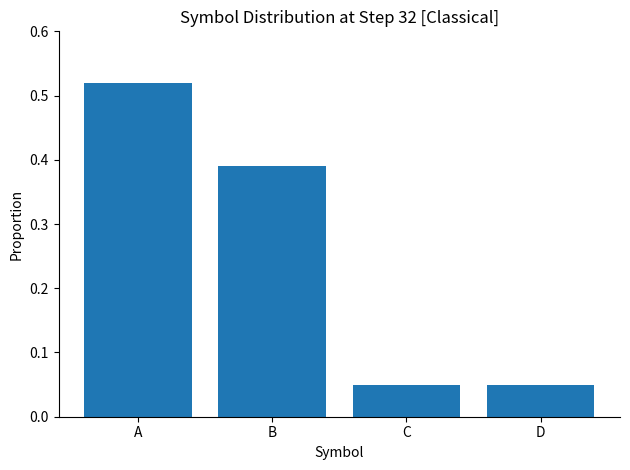

What is the sum of the values at C and A?

0.6